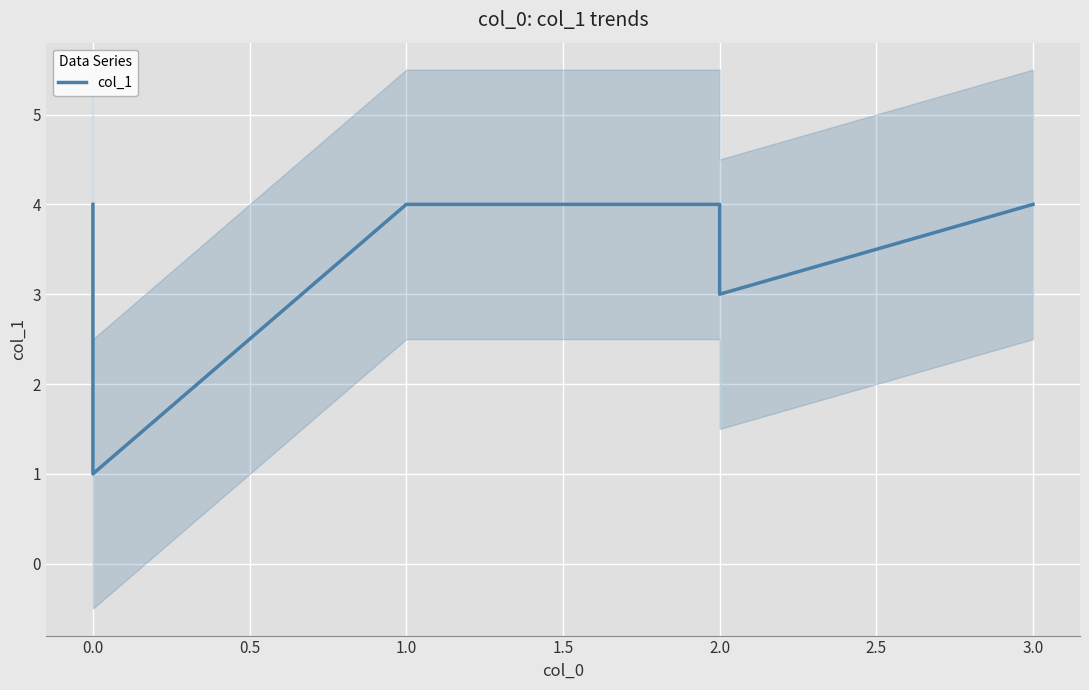

What is the smallest value displayed?

1